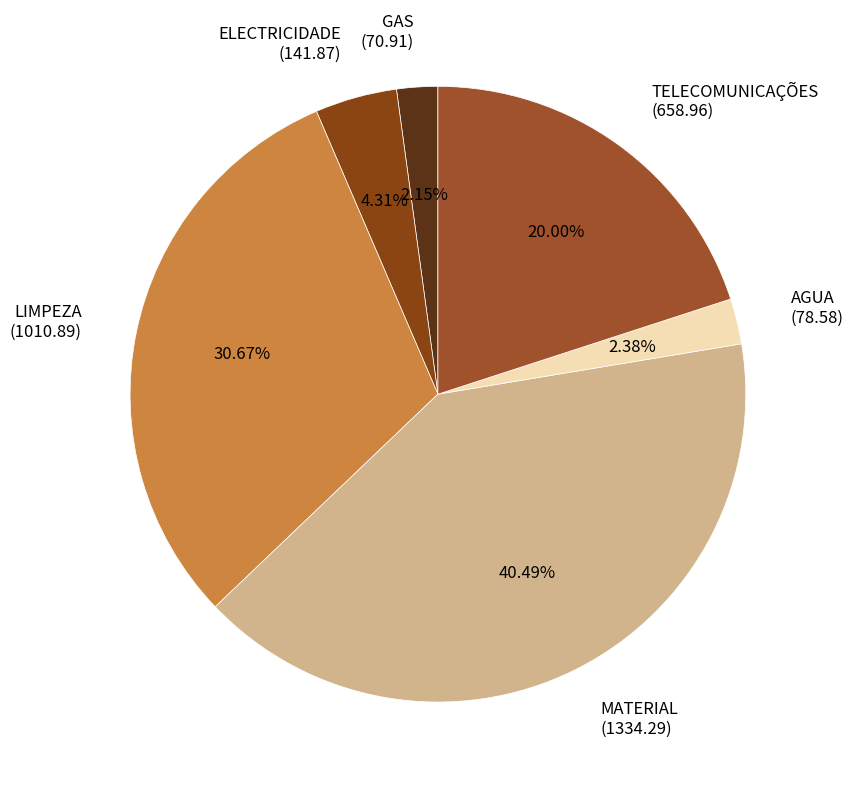

To the nearest percent, what is the difference between the MATERIAL and AGUA slice percentages?

38%